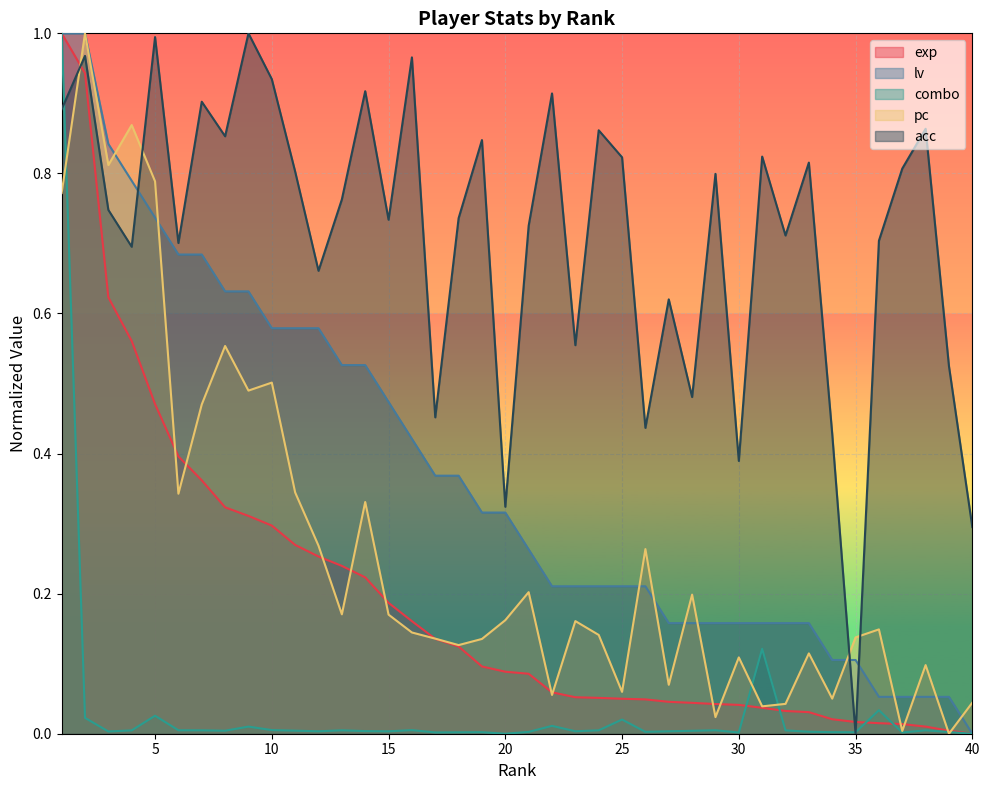

Between which two adjacent categories do combo and pc first intersect?

1 and 2